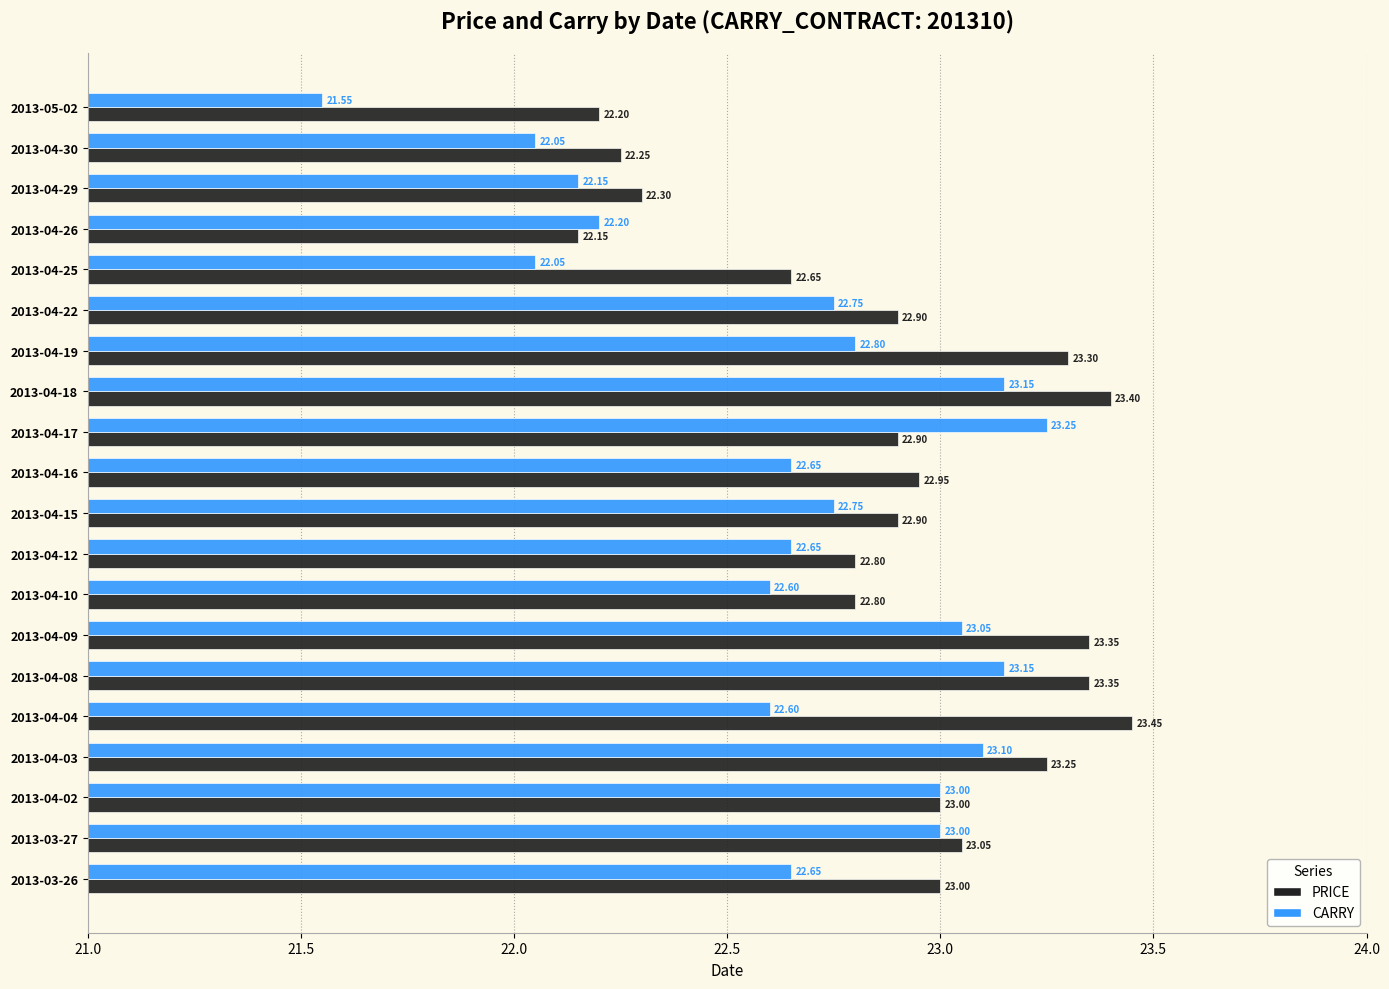

Rank the series by their average value, from highest to lowest.

PRICE, CARRY